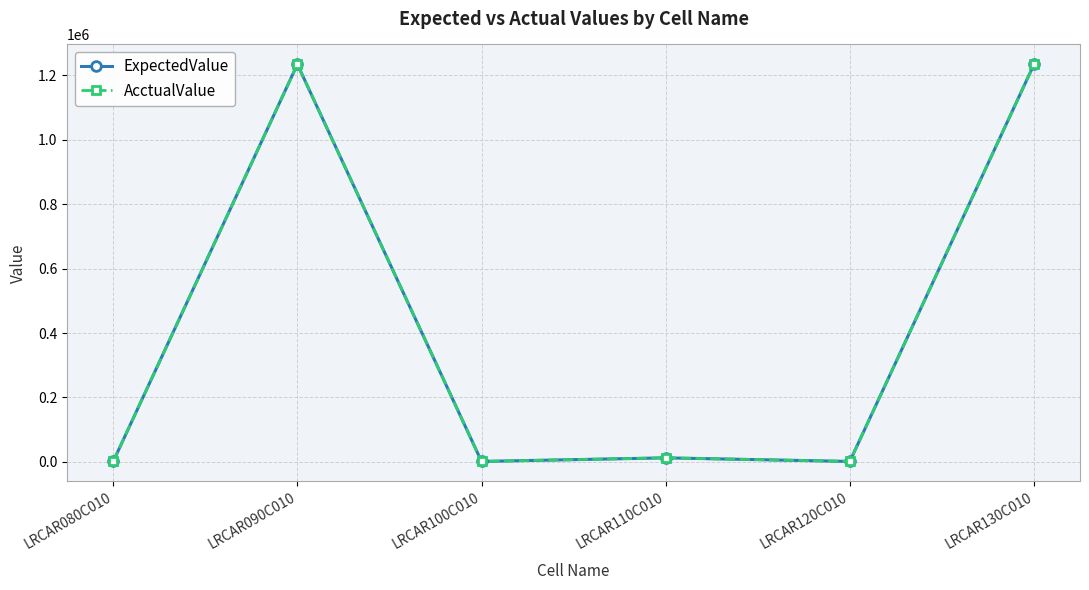

At which label does AcctualValue reach its peak?

LRCAR090C010